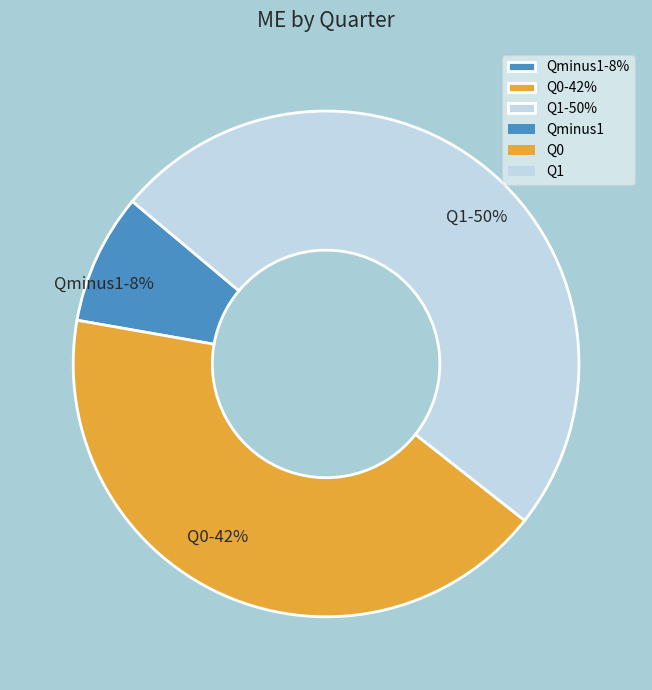

Which has a higher value, Q1-50% or Qminus1-8%?

Q1-50%